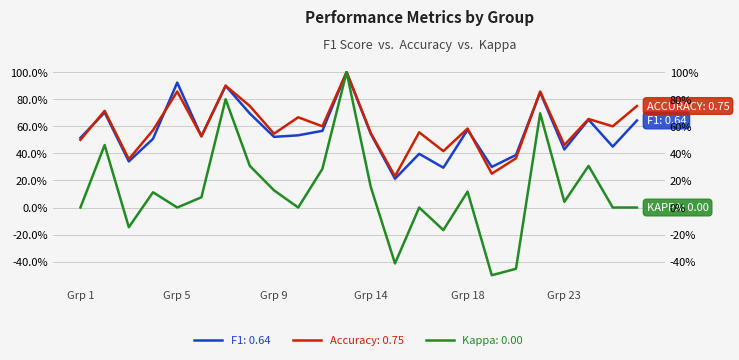

Is it true that accuracy equals 0.5 at Grp 23?

True